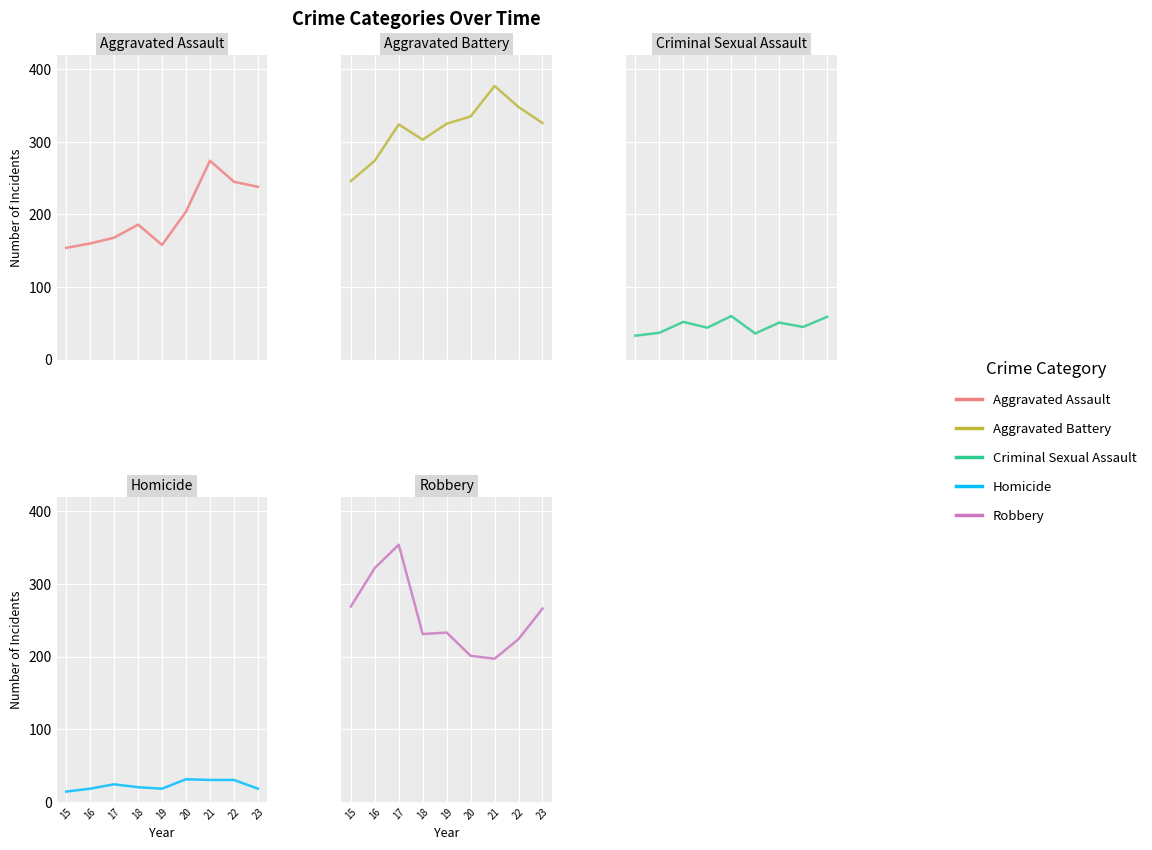

Is the value of Aggravated Battery at 19 greater than the value of Homicide at 21?

Yes